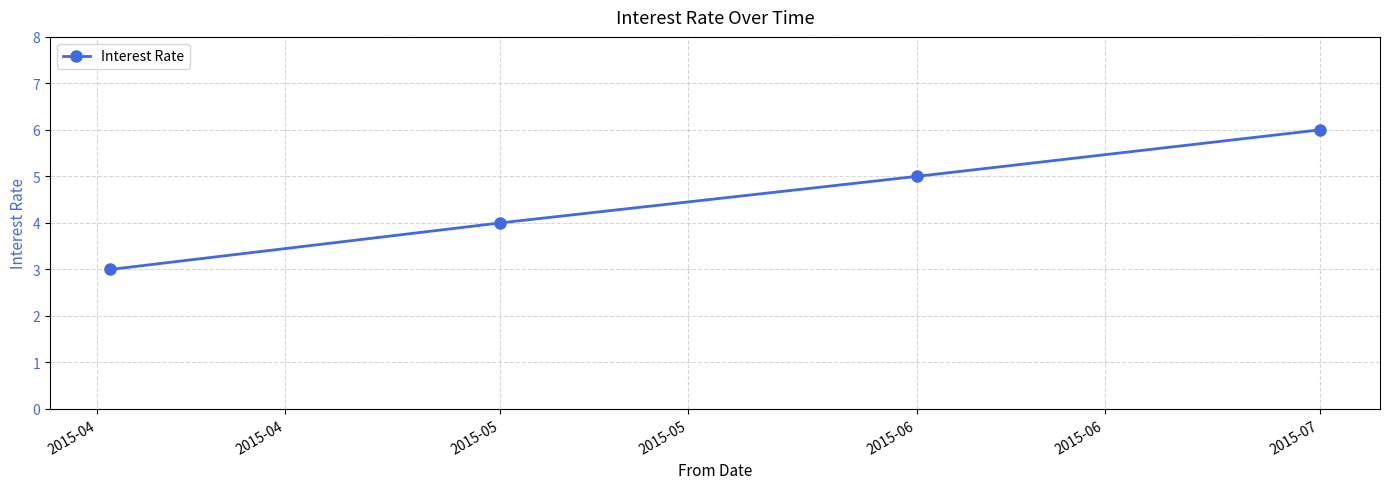

How many data points are less than 5?

2